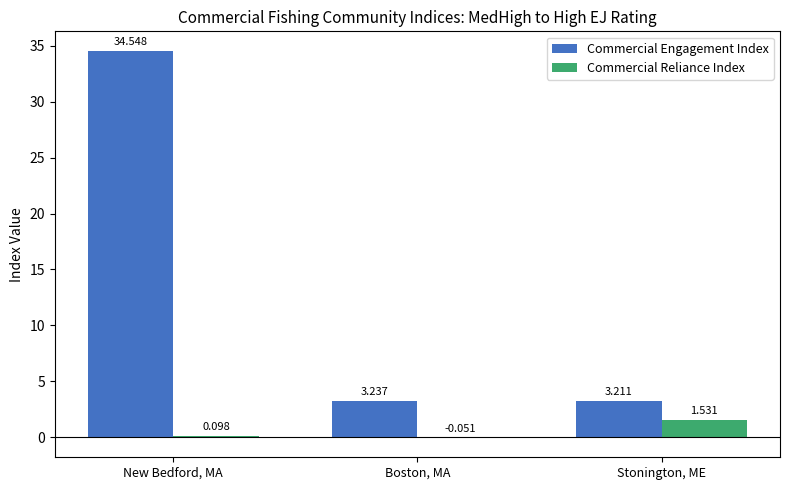

Between Boston, MA and Stonington, ME, which series saw the biggest shift?

Commercial Reliance Index